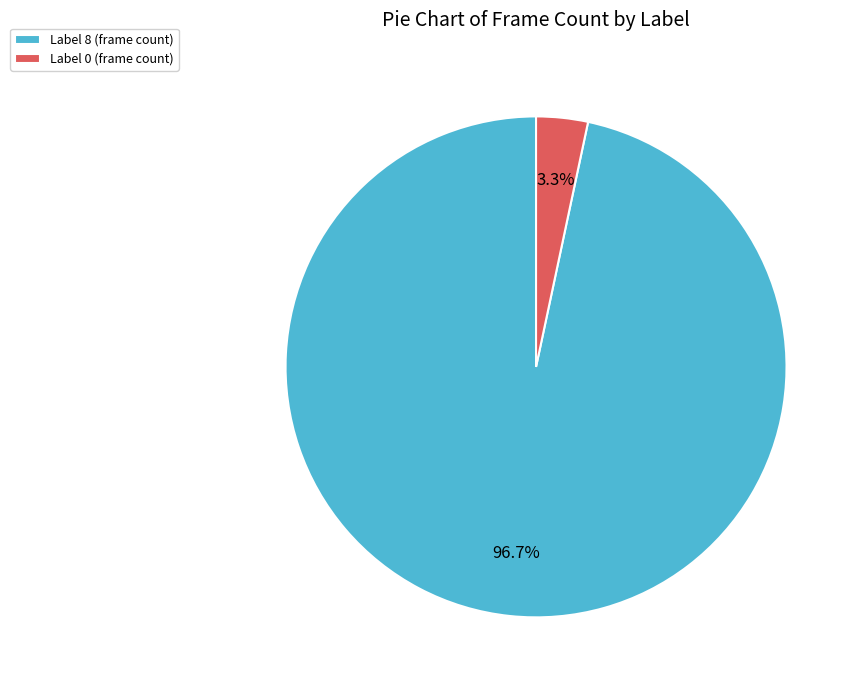

How many slices are in this pie chart?

2